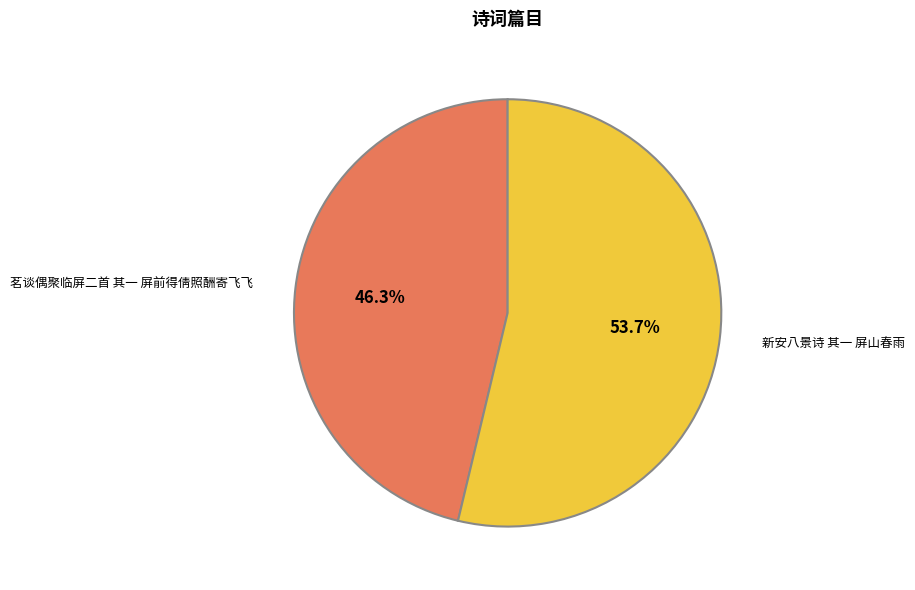

How many slices are in this pie chart?

2